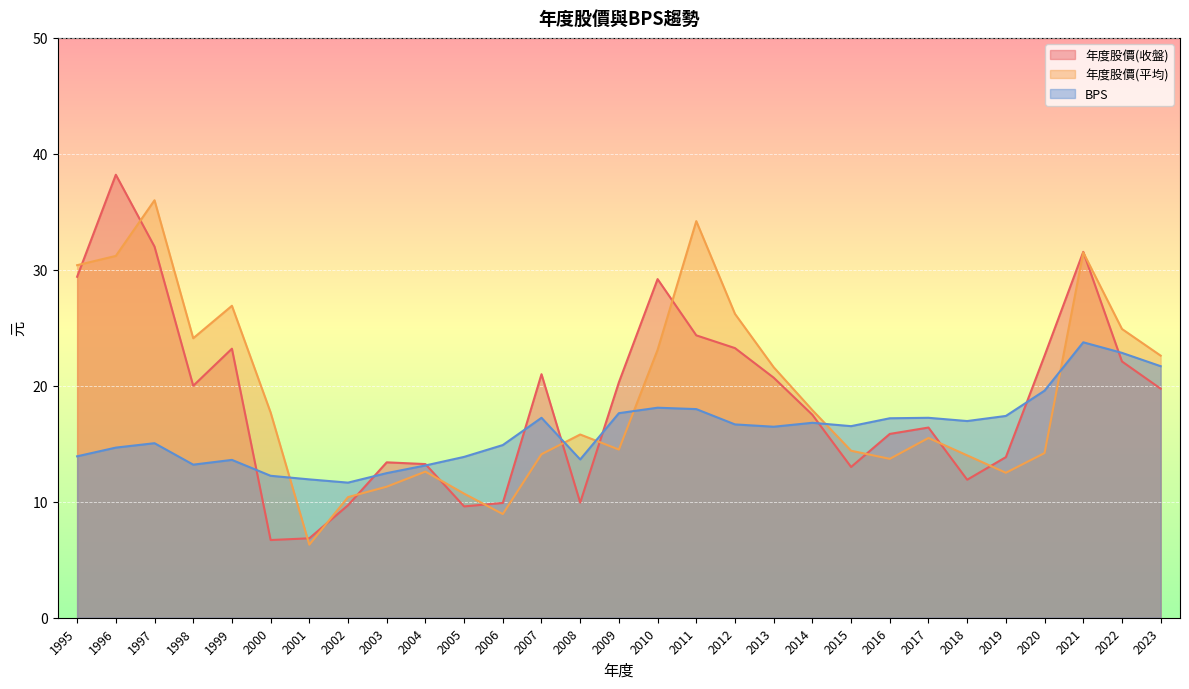

At how many categories does at least one series exceed 19?

15